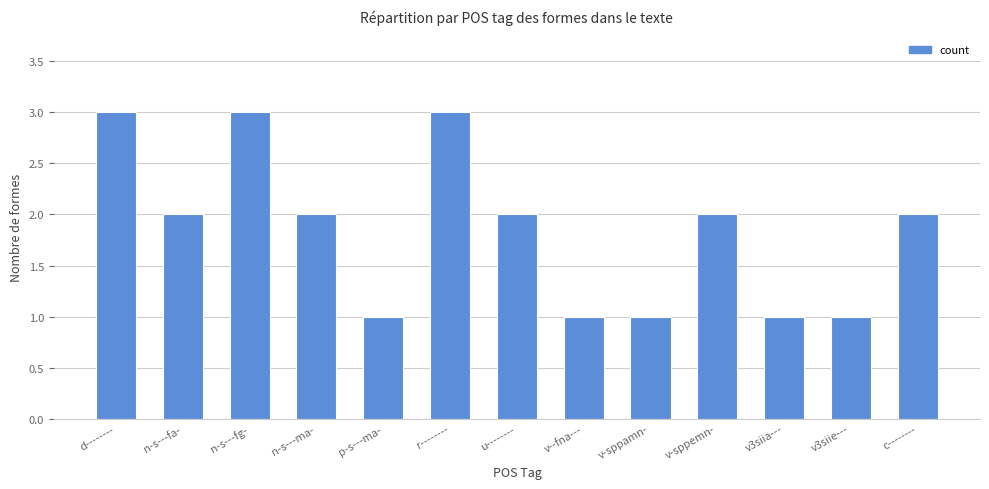

Between d-------- and p-s---ma-, which is larger?

d--------